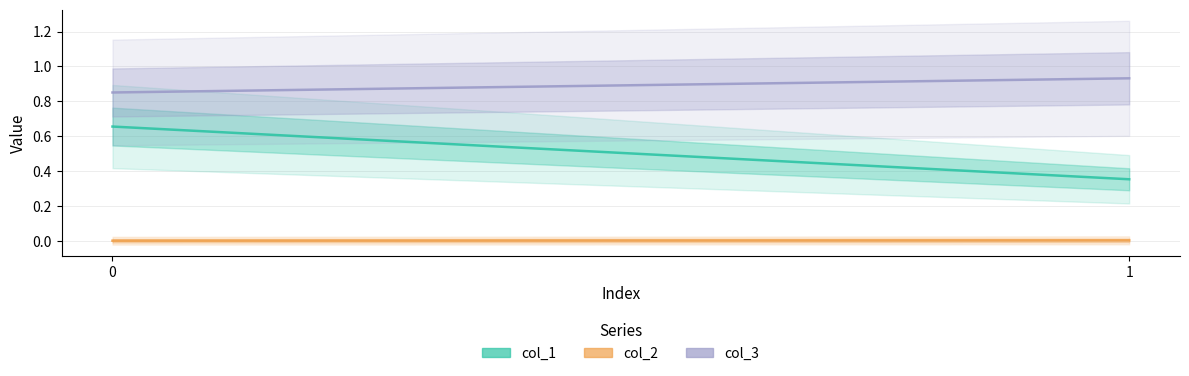

What is the total value across all series at 1?

1.3